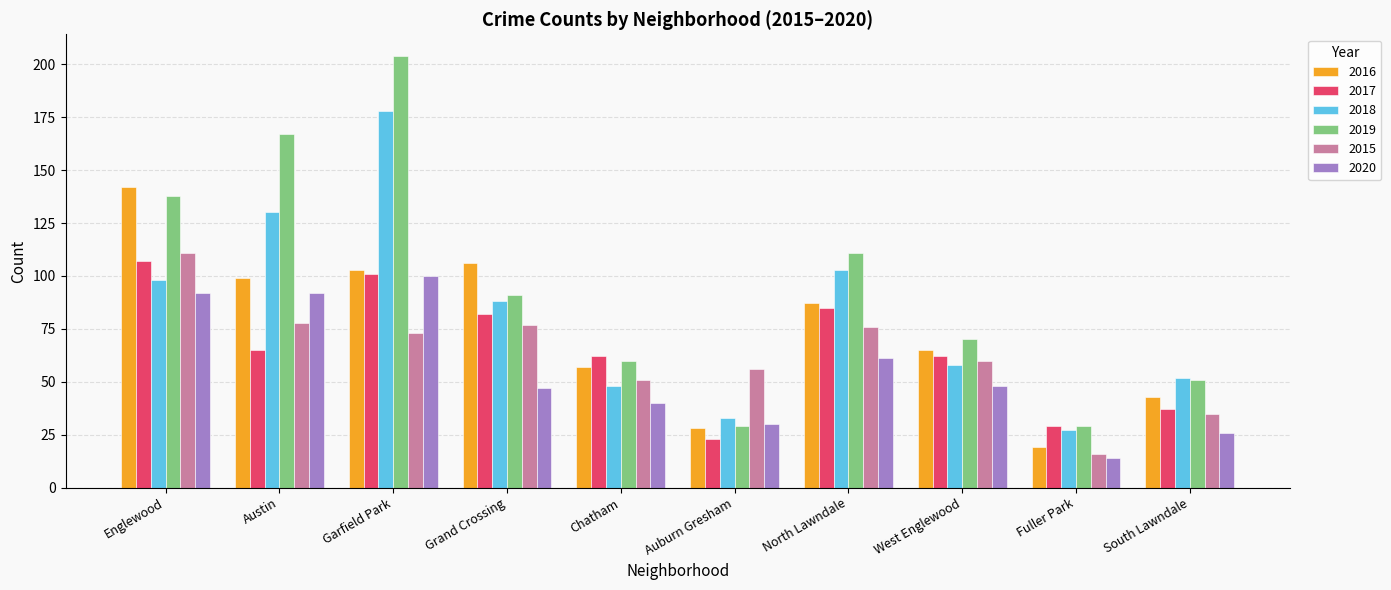

What value does the 2015 series have at Chatham?

51